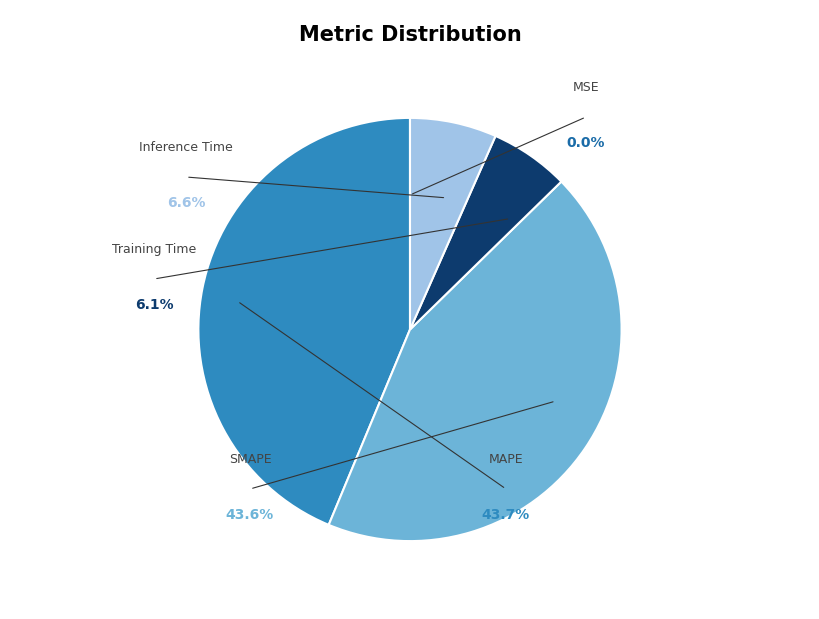

Is there any slice that represents more than half of the pie?

No